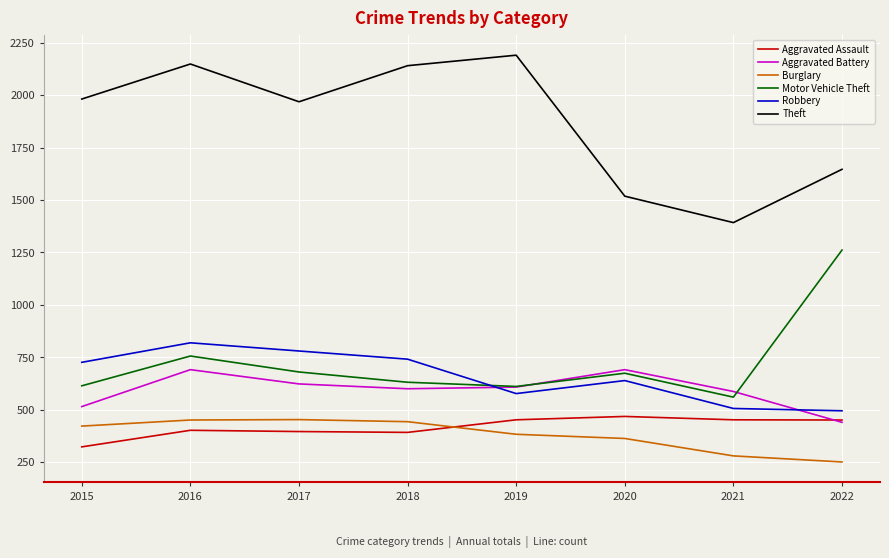

The Burglary series shows 207 at 2017. True or false?

False